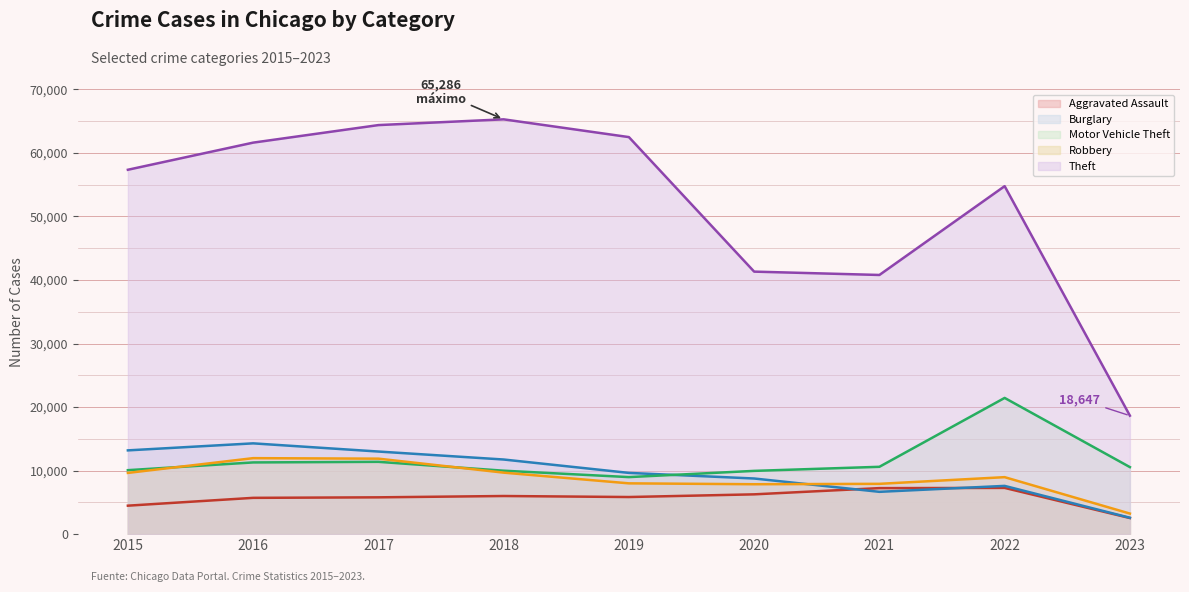

Reading left to right, list all the values displayed in this chart.

Aggravated Assault: 2015=4480	2016=5712	2017=5793	2018=6001	2019=5841	2020=6263	2021=7243	2022=7276	2023=2535
Burglary: 2015=13184	2016=14289	2017=13001	2018=11746	2019=9639	2020=8757	2021=6659	2022=7594	2023=2579
Motor Vehicle Theft: 2015=10068	2016=11286	2017=11380	2018=9985	2019=8977	2020=9956	2021=10598	2022=21440	2023=10550
Robbery: 2015=9638	2016=11960	2017=11880	2018=9680	2019=7994	2020=7855	2021=7918	2022=8968	2023=3237
Theft: 2015=57350	2016=61619	2017=64381	2018=65286	2019=62491	2020=41318	2021=40791	2022=54770	2023=18647